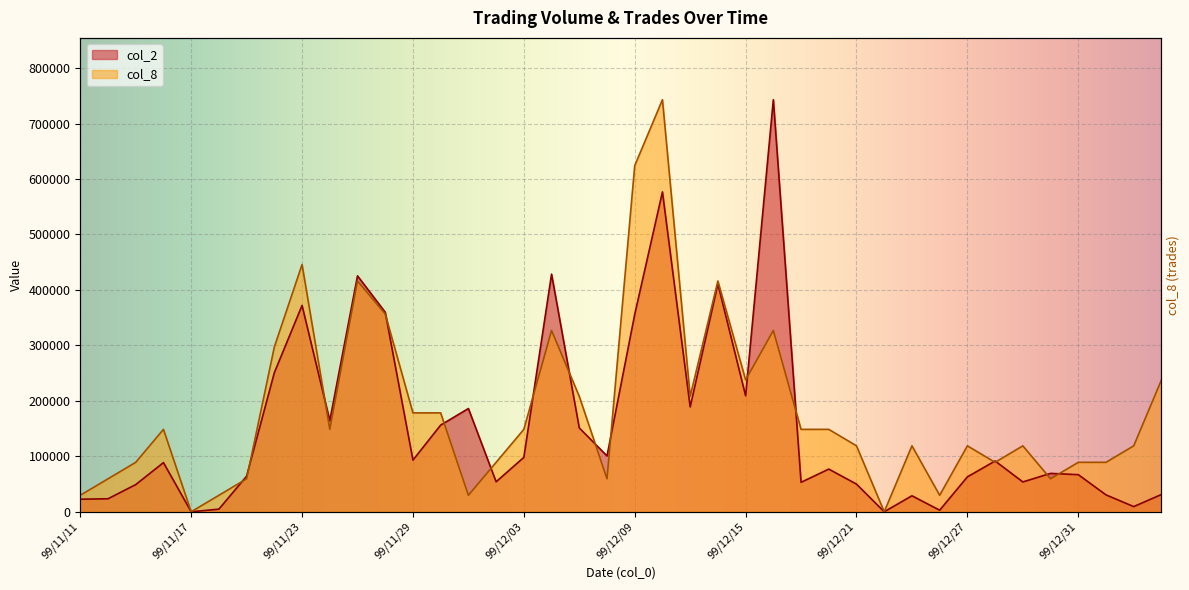

At which category does col_8 reach its first local peak?

99/11/16